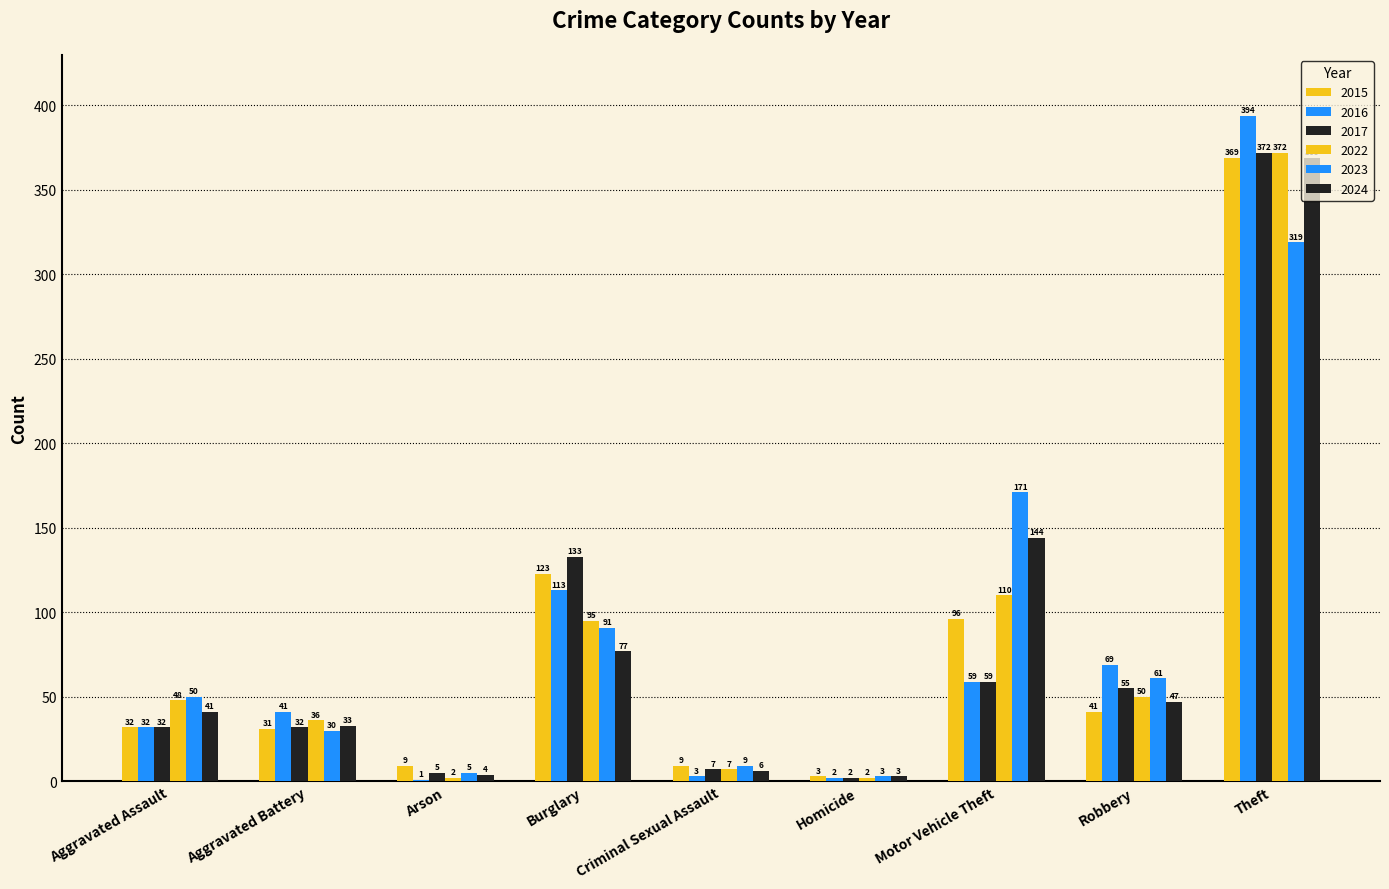

Are the bars horizontal?

No